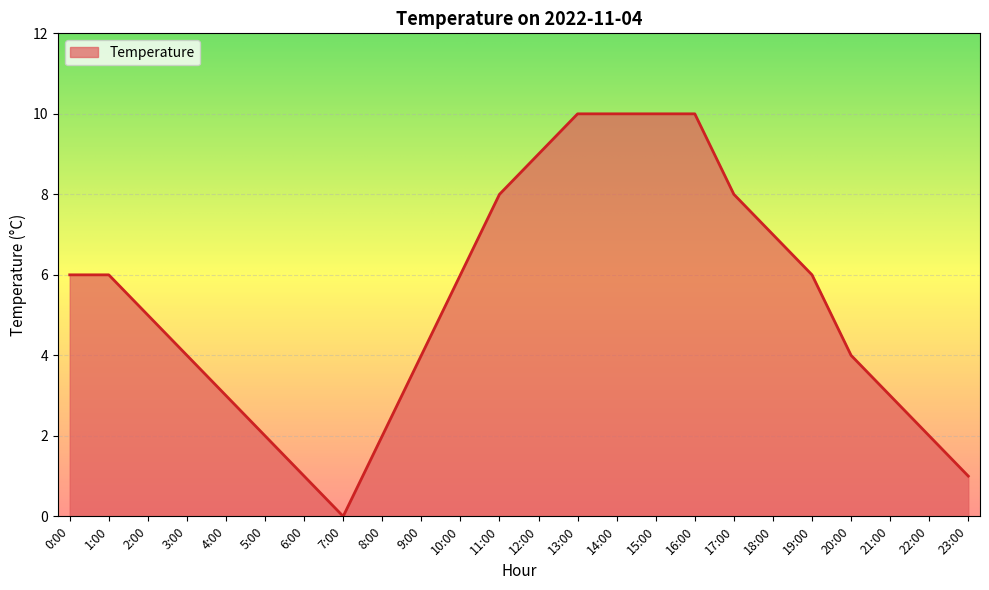

The value at 8:00 is 2. True or false?

True